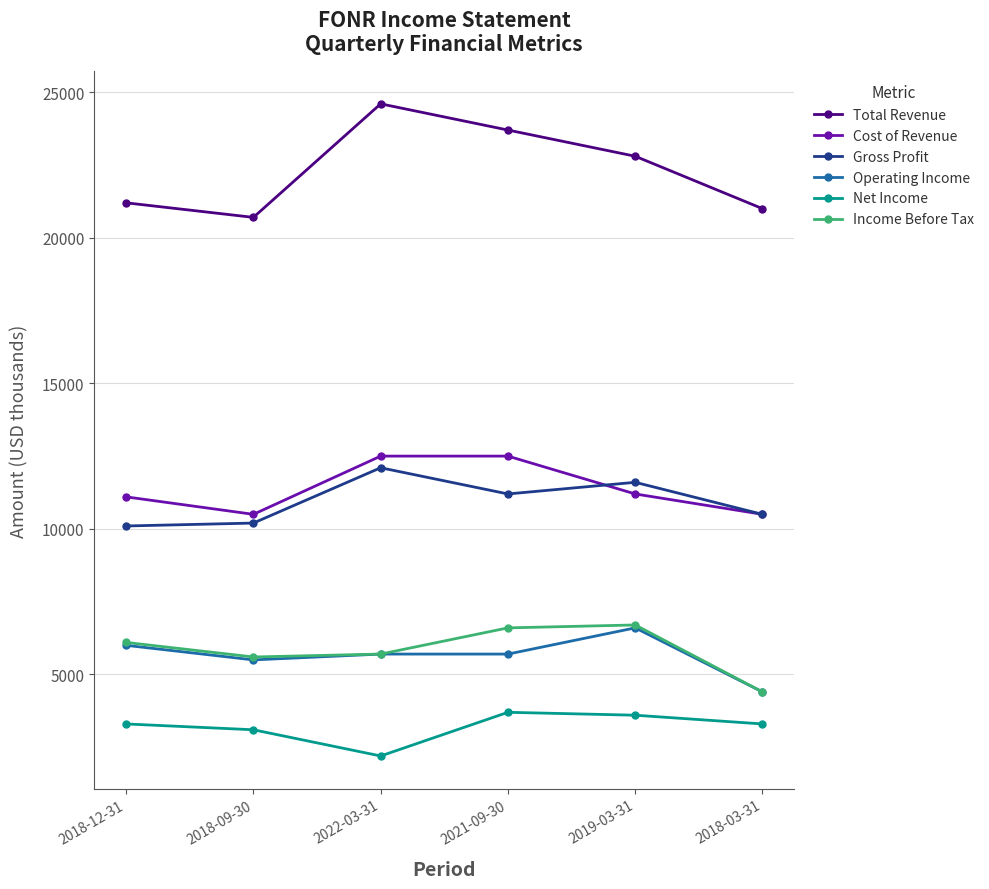

What is the label of the 5th point from the right?

2018-09-30